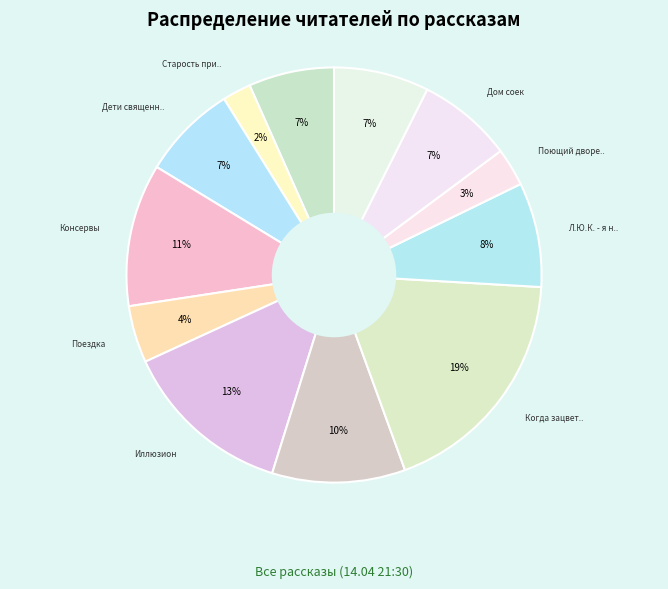

Which slice is the largest?

Когда зацветает полынь